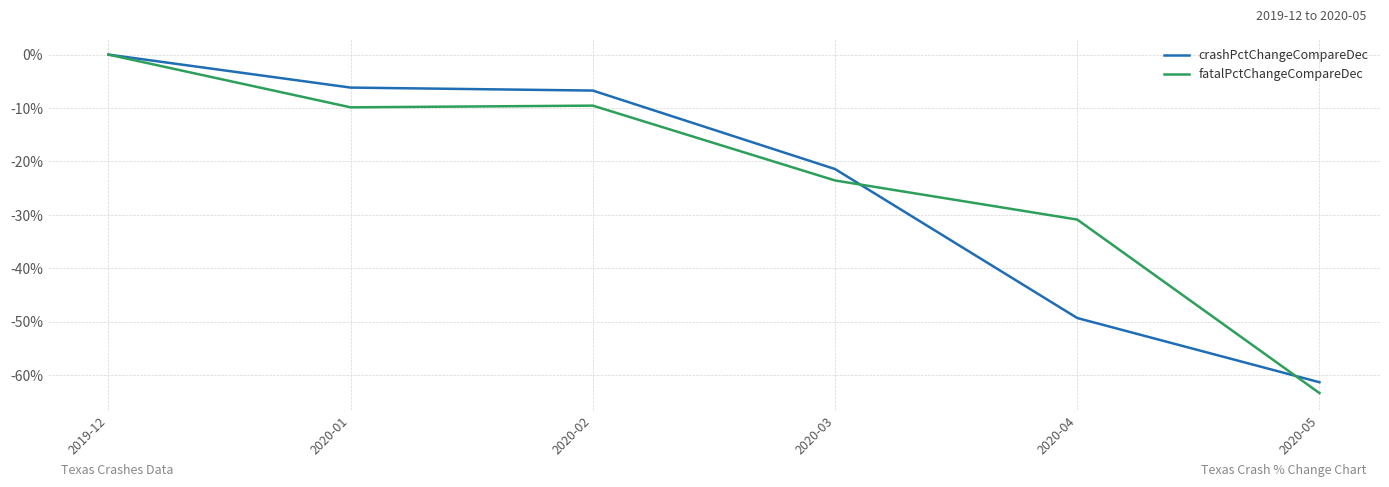

True or false: crashPctChangeCompareDec and fatalPctChangeCompareDec cross at least once.

True